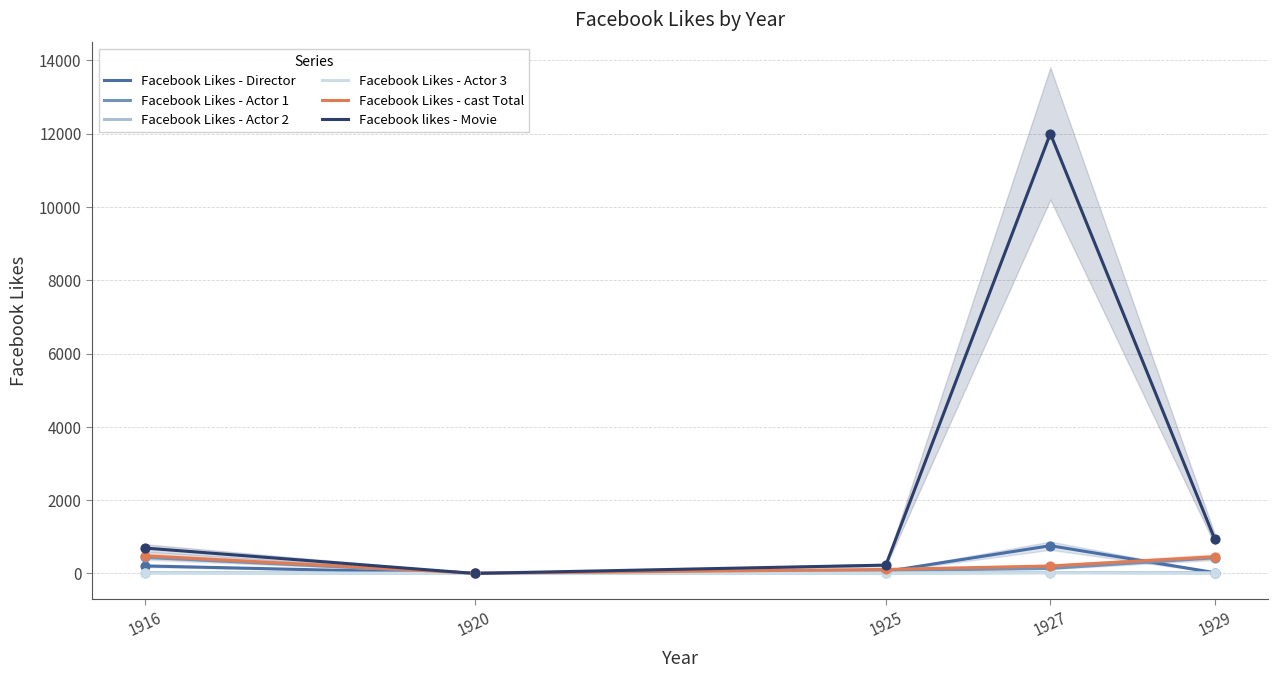

Which series has the largest Y range (max minus min)?

Facebook likes - Movie